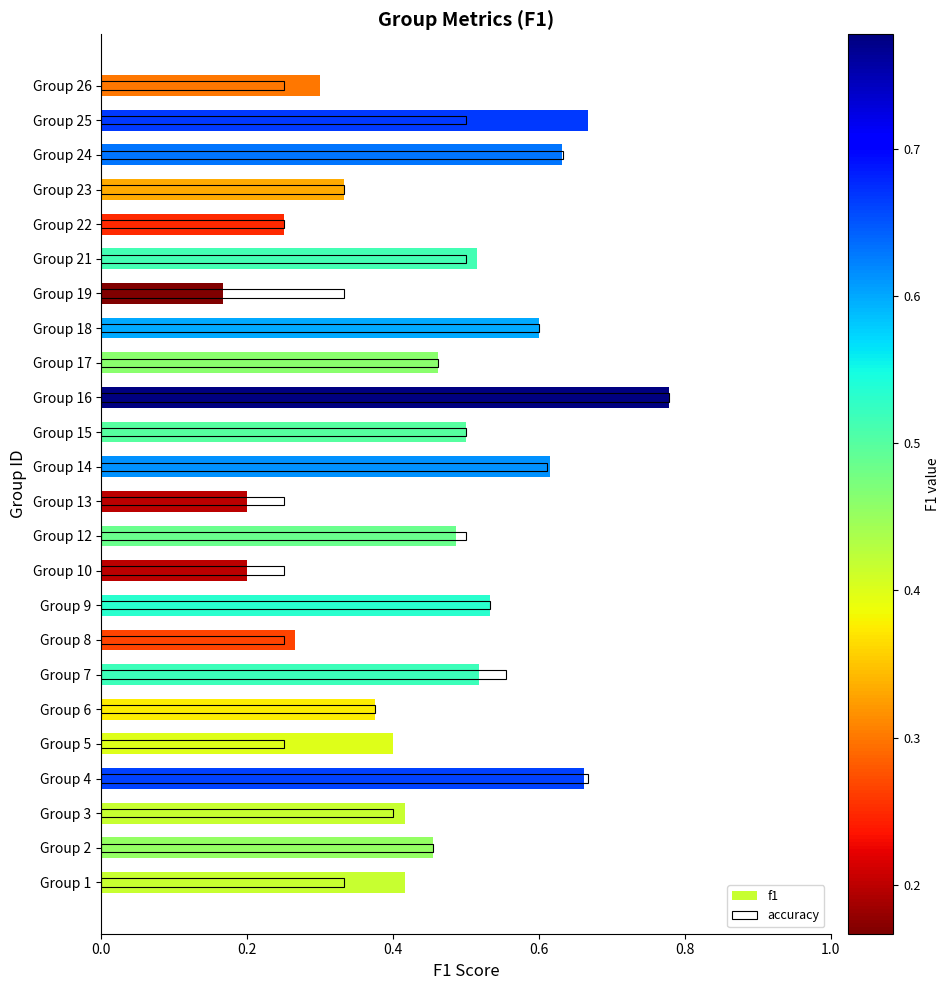

What is the lowest value of the f1 series?

0.2